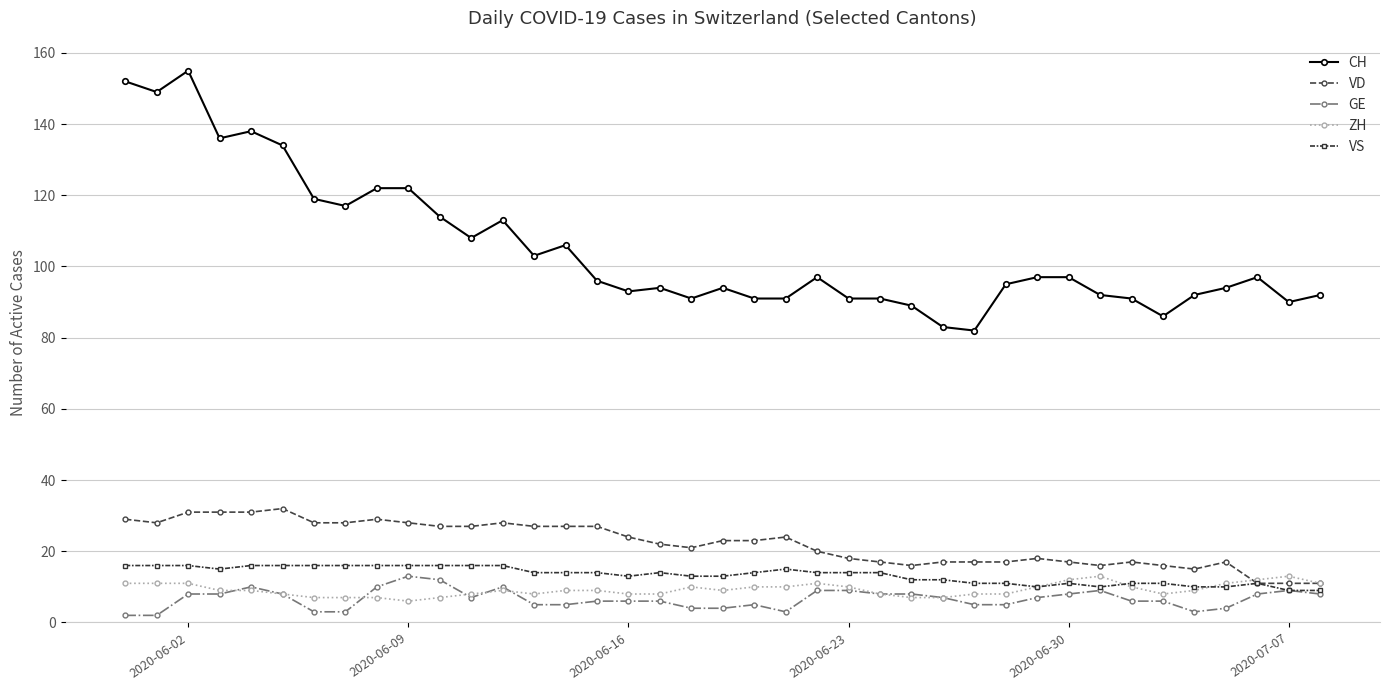

True or false: VD has more than 2 interior local peaks.

True